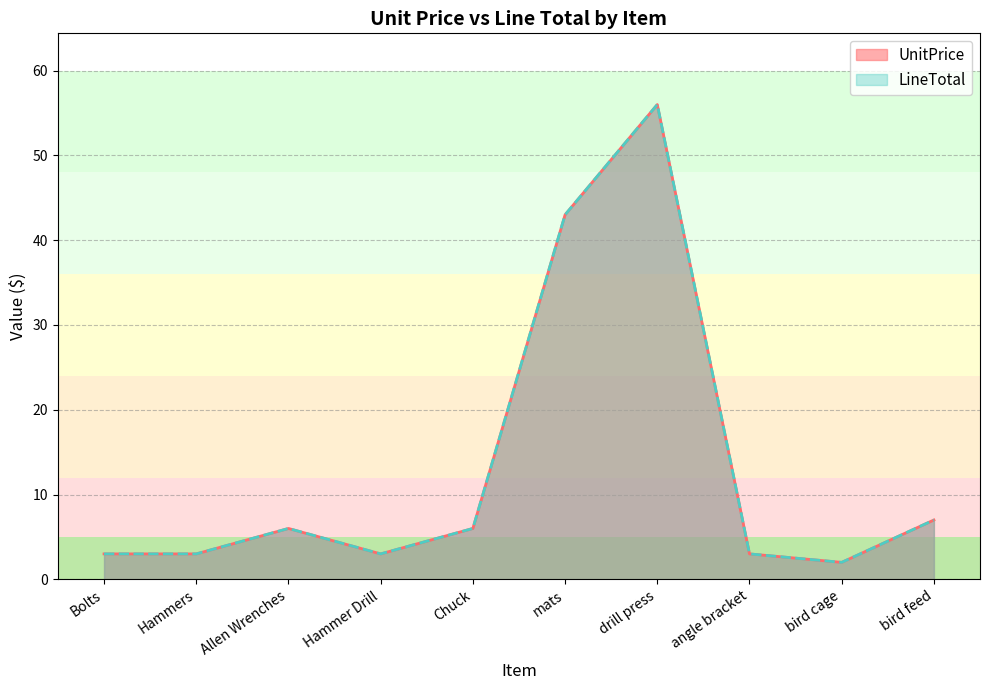

What is the difference between the second highest and second lowest values in the UnitPrice series?

40